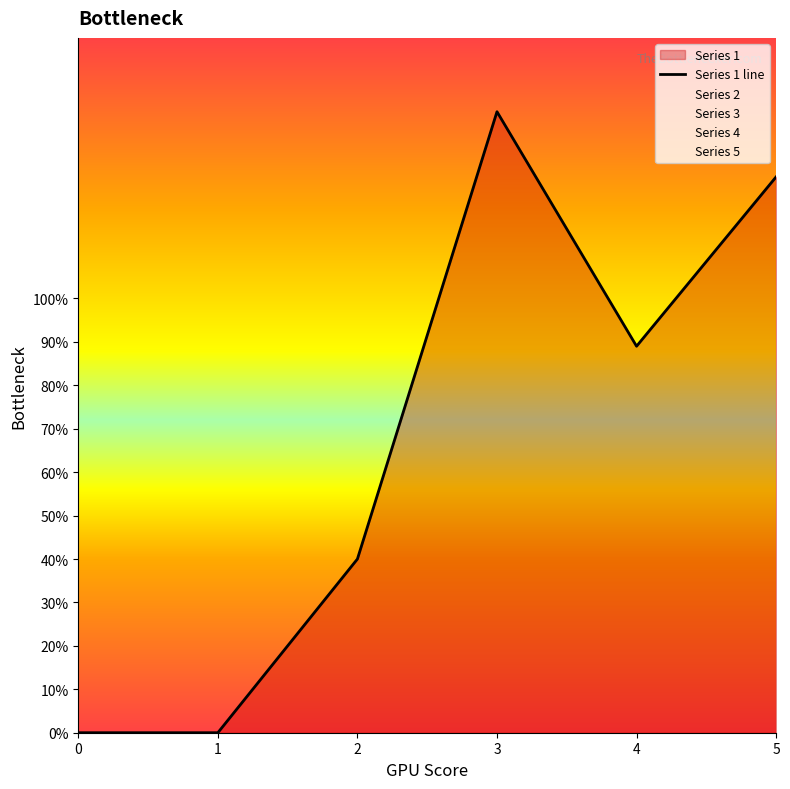

Is it true that the value at 2 is 40?

True